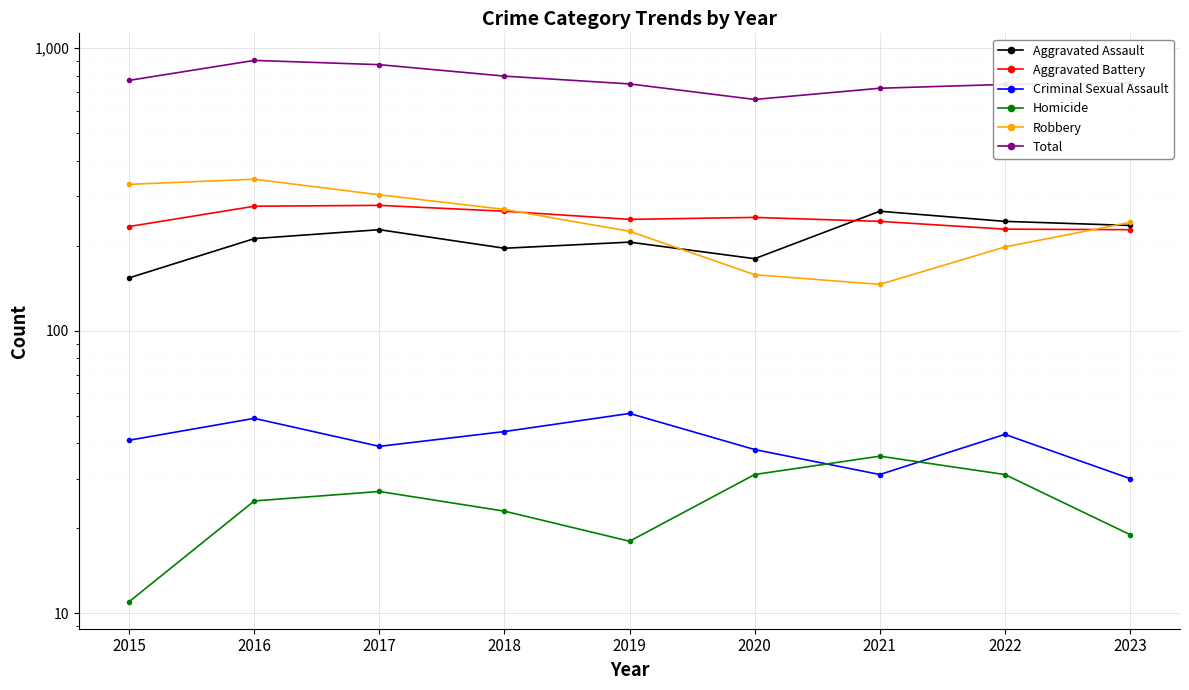

What is the difference between the highest and lowest values at 2021?

691